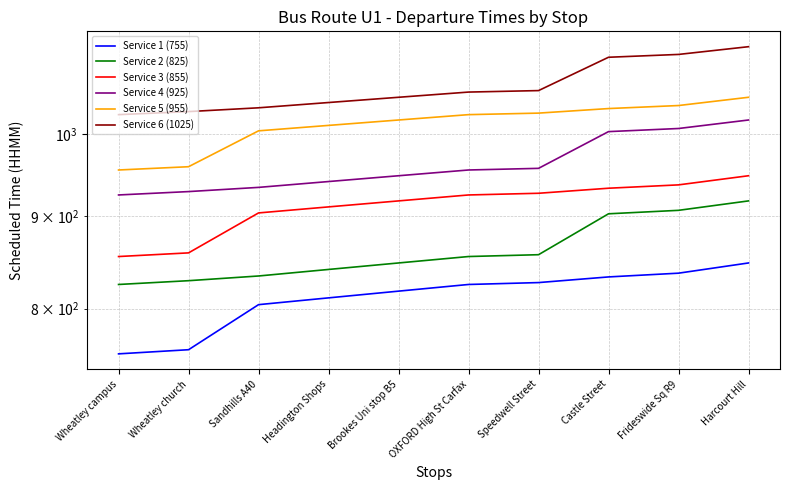

What is the value of the Service 2 (825) point at the 10th from the left?

918